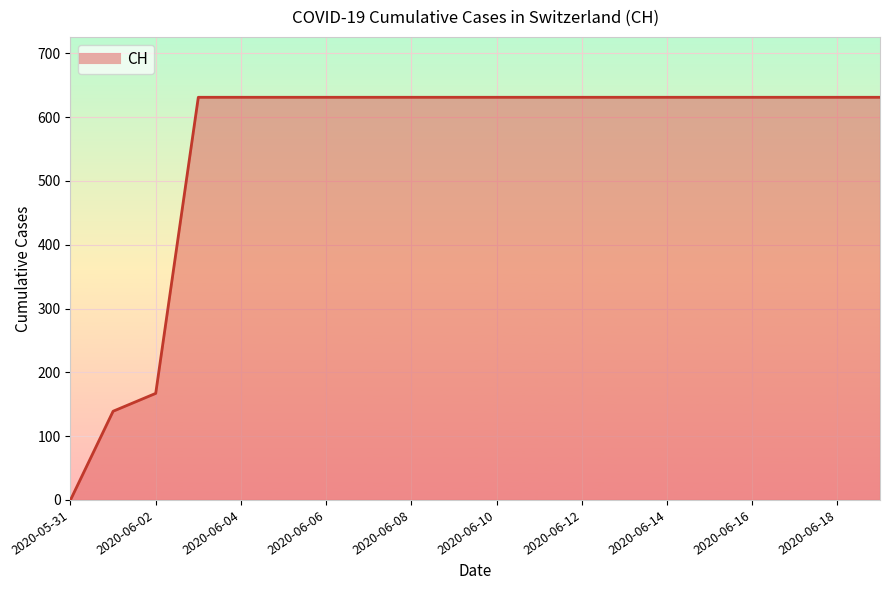

Does the chart have visible grid lines?

Yes